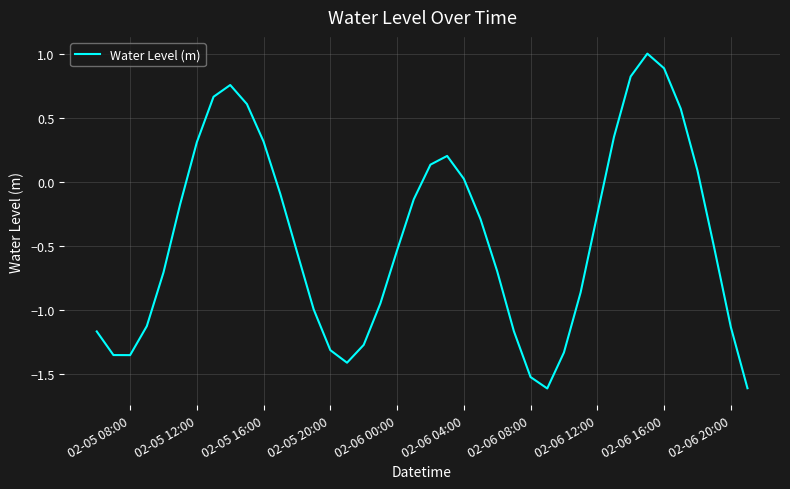

What is the difference between the maximum and minimum values?

2.6